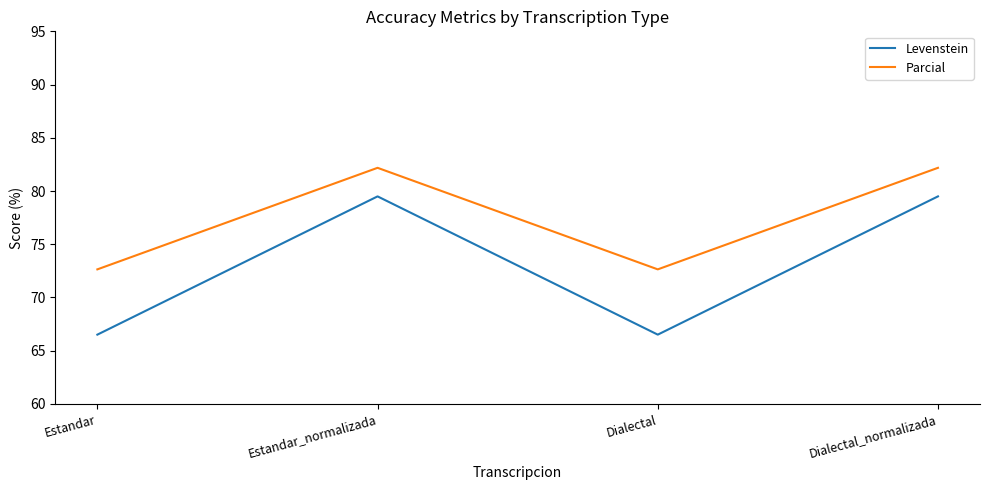

How many distinct data groups are displayed?

2